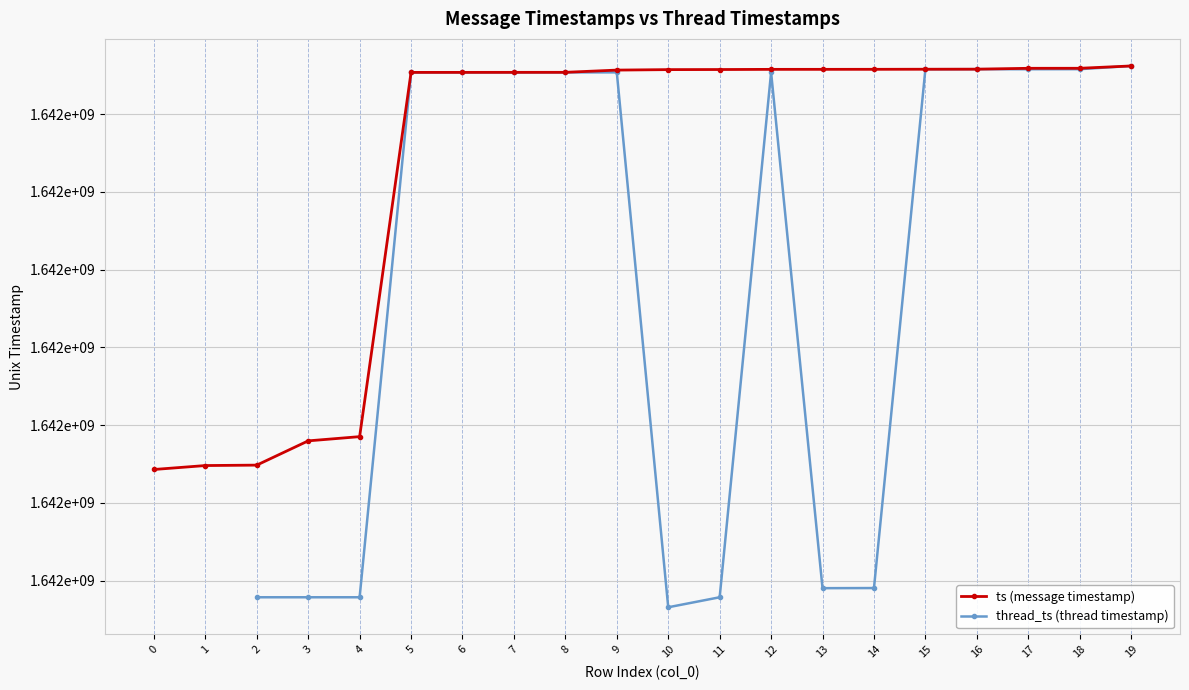

The ts (message timestamp) series shows 381170566.4 at 15. True or false?

False